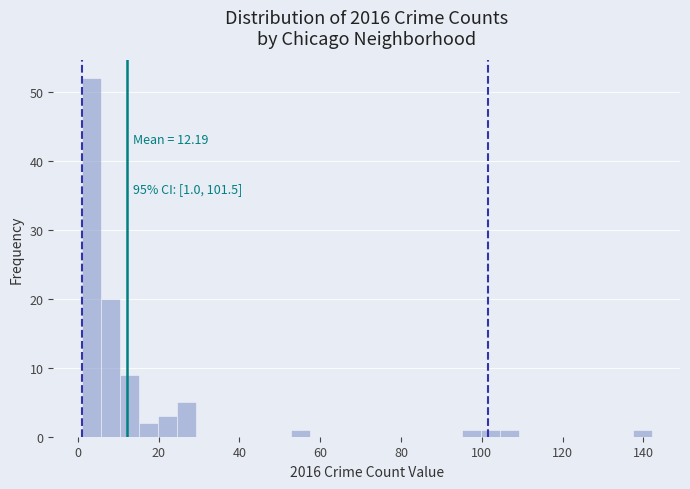

Read against the x-axis, roughly where is the centre of the tallest bar?

4